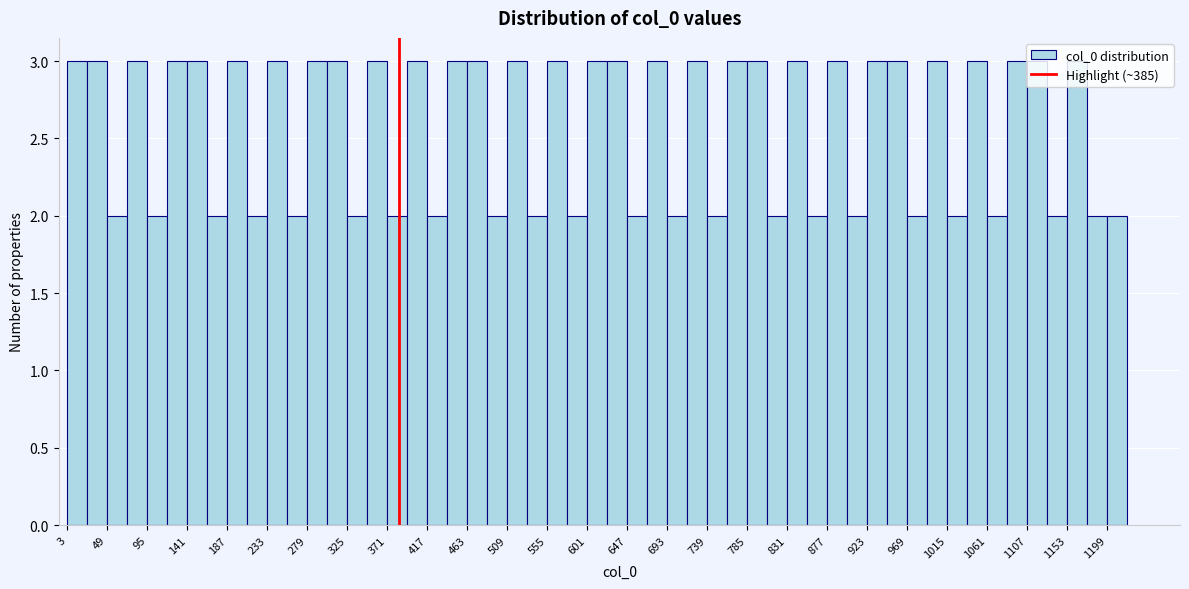

What is the height of the bar covering 625 to 645 on the x-axis? Neither the bar edges nor the heights are printed on the chart, so give them approximately, as read against the axes.

3